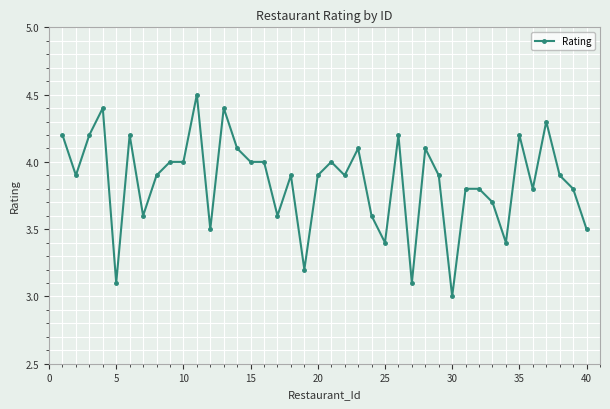

How many lines are shown in the chart?

1